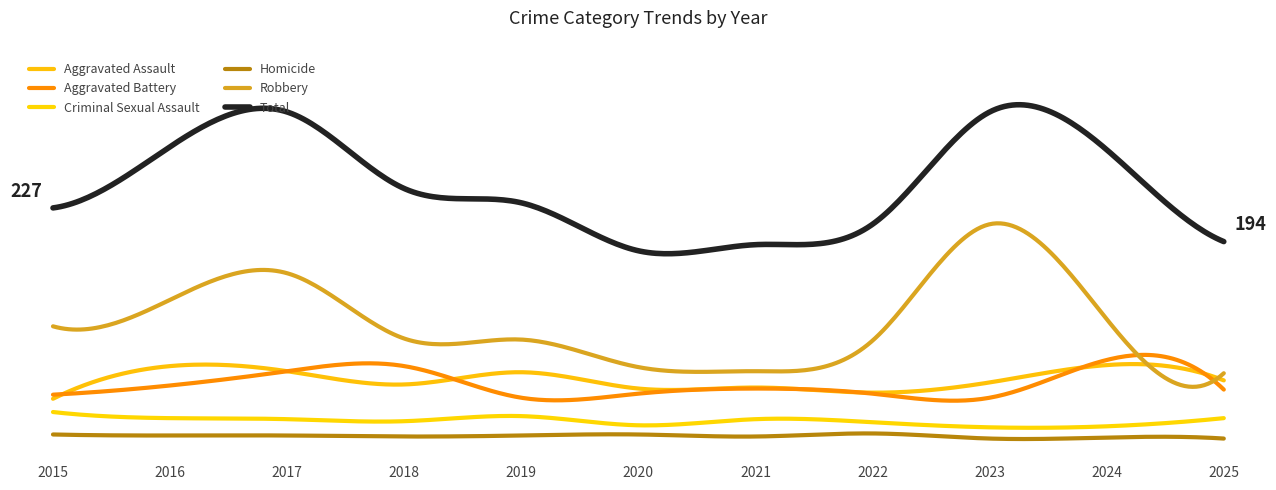

At which category does Aggravated Assault reach its first local peak?

2016